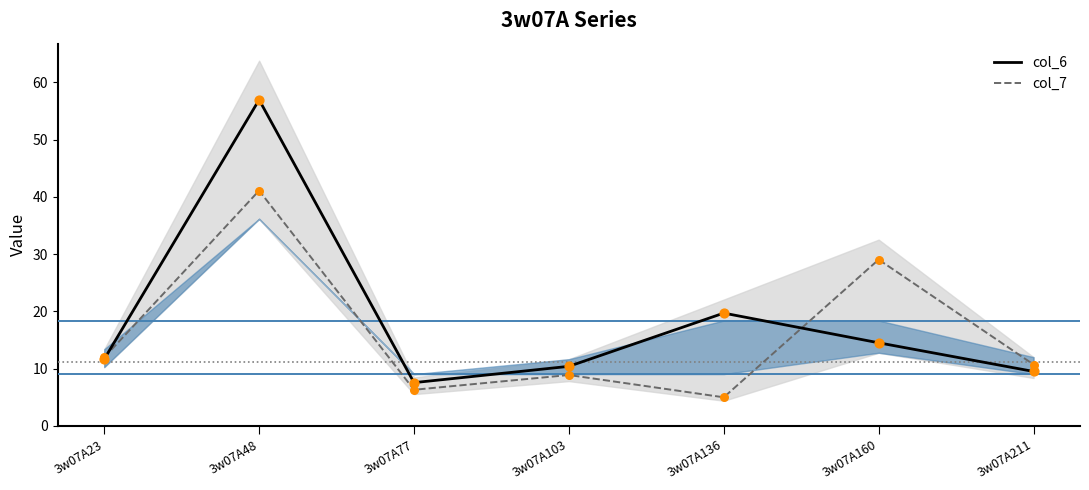

Which series has the largest total across all categories?

col_6